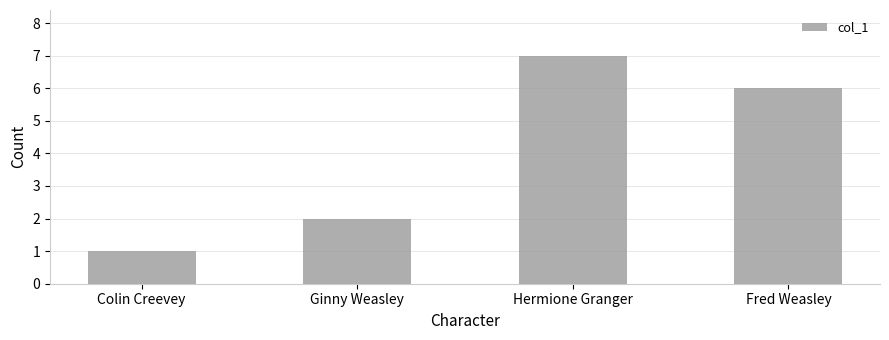

What position from the right is Colin Creevey?

4